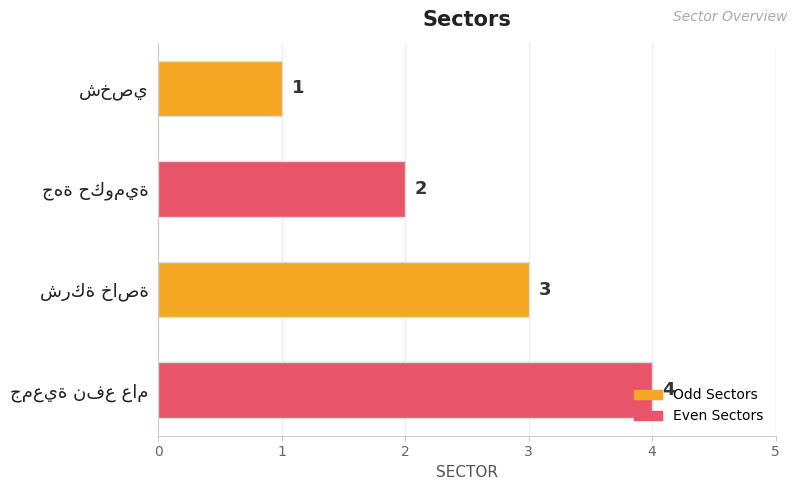

What is the sum of all values?

10